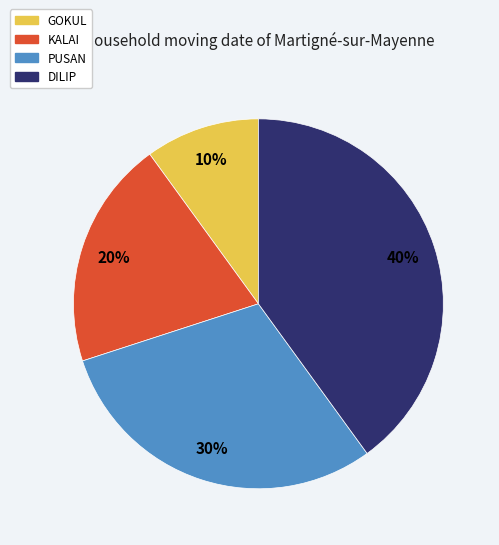

To the nearest percent, what is the difference between the PUSAN and KALAI slice percentages?

10%